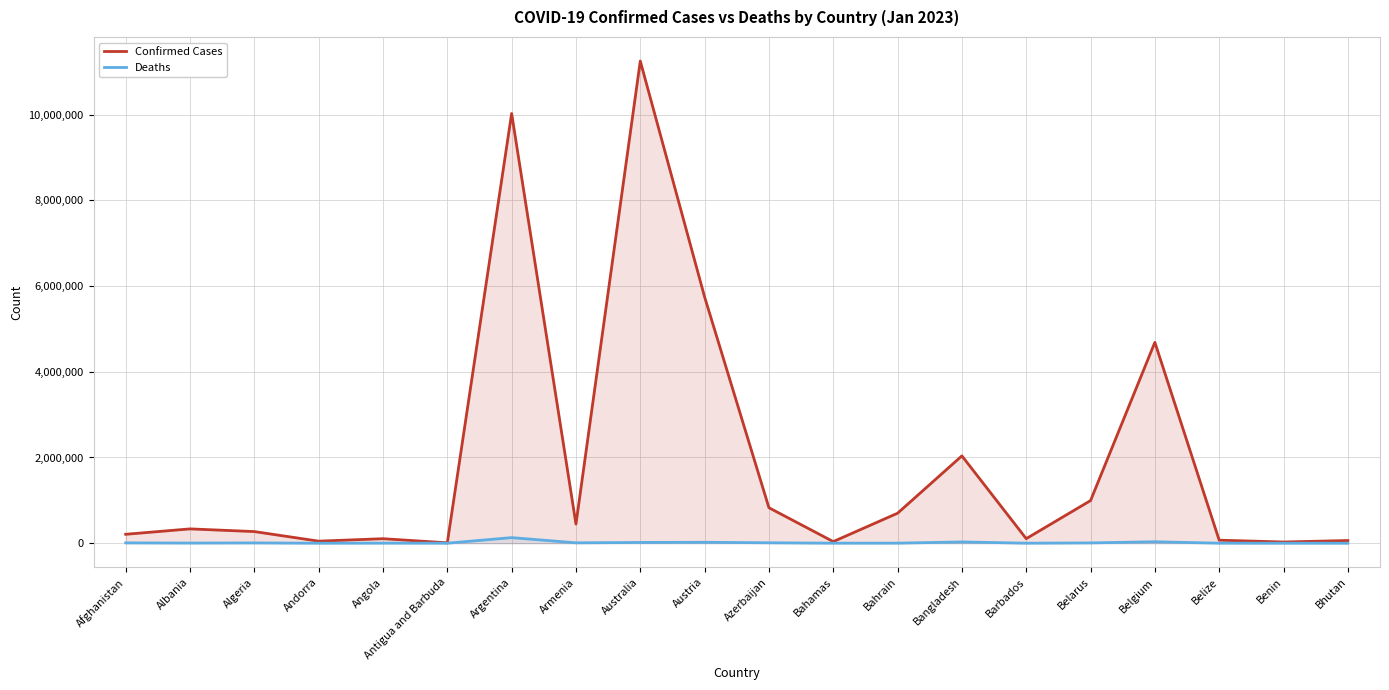

What is the label of the 14th point from the left?

Bangladesh